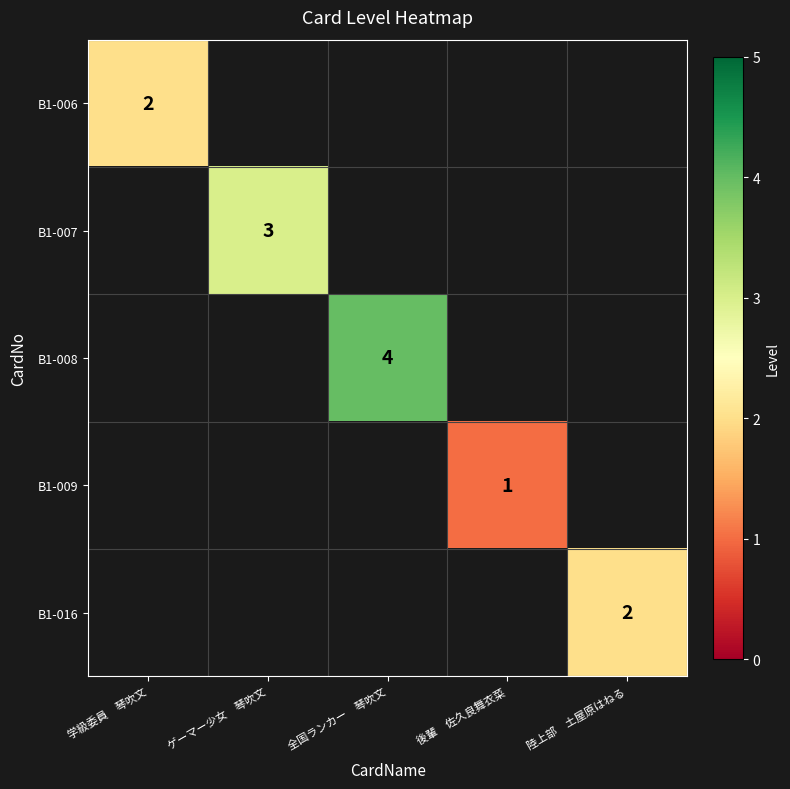

At ゲーマー少女 琴吹文, list the series in order from largest to smallest.

B1-006, B1-007, B1-008, B1-009, B1-016